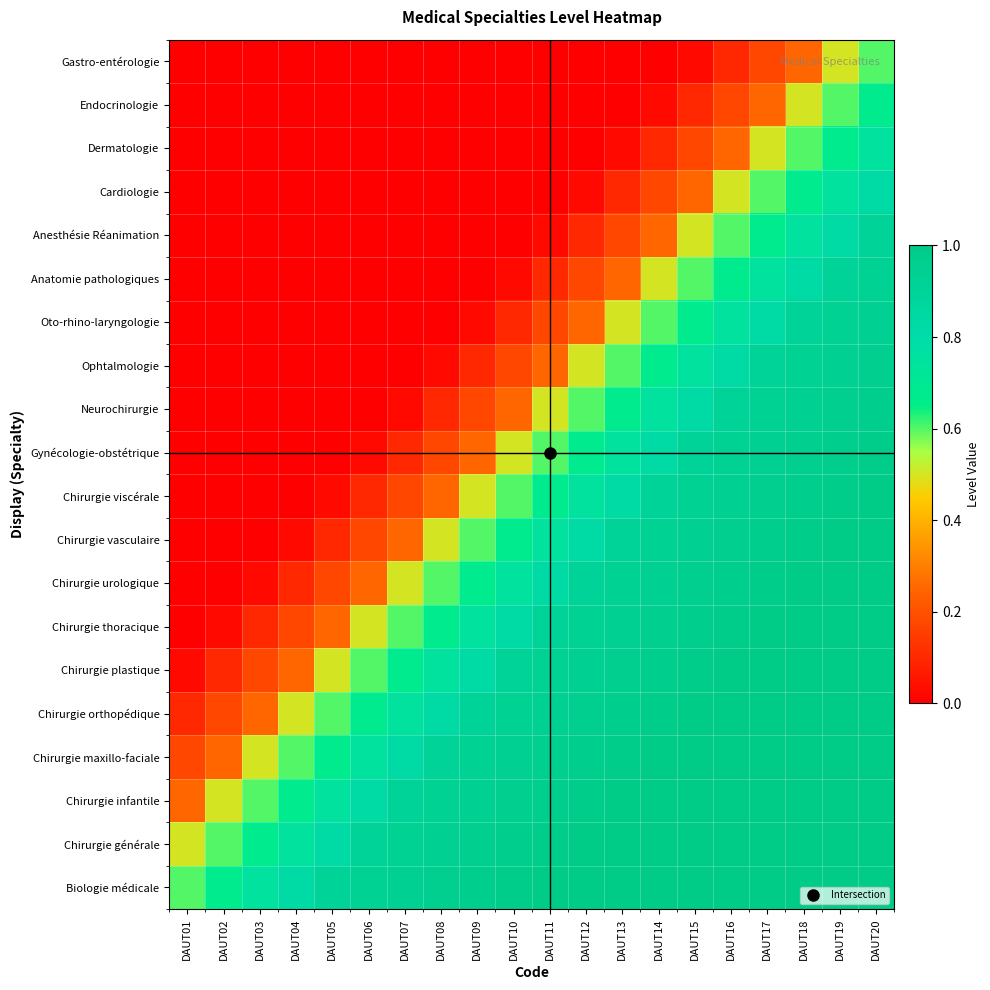

Reading left to right, list all the values displayed in this chart.

Biologie médicale: DAUT01=0.6	DAUT02=0.7	DAUT03=0.8	DAUT04=0.8	DAUT05=0.9	DAUT06=0.9	DAUT07=0.9	DAUT08=1.0	DAUT09=1.0	DAUT10=1.0	DAUT11=1.0	DAUT12=1.0	DAUT13=1.0	DAUT14=1.0	DAUT15=1.0	DAUT16=1.0	DAUT17=1.0	DAUT18=1.0	DAUT19=1.0	DAUT20=1.0
Chirurgie générale: DAUT01=0.5	DAUT02=0.6	DAUT03=0.7	DAUT04=0.8	DAUT05=0.8	DAUT06=0.9	DAUT07=0.9	DAUT08=0.9	DAUT09=1.0	DAUT10=1.0	DAUT11=1.0	DAUT12=1.0	DAUT13=1.0	DAUT14=1.0	DAUT15=1.0	DAUT16=1.0	DAUT17=1.0	DAUT18=1.0	DAUT19=1.0	DAUT20=1.0
Chirurgie infantile: DAUT01=0.2	DAUT02=0.5	DAUT03=0.6	DAUT04=0.7	DAUT05=0.8	DAUT06=0.8	DAUT07=0.9	DAUT08=0.9	DAUT09=0.9	DAUT10=1.0	DAUT11=1.0	DAUT12=1.0	DAUT13=1.0	DAUT14=1.0	DAUT15=1.0	DAUT16=1.0	DAUT17=1.0	DAUT18=1.0	DAUT19=1.0	DAUT20=1.0
Chirurgie maxillo-faciale: DAUT01=0.2	DAUT02=0.2	DAUT03=0.5	DAUT04=0.6	DAUT05=0.7	DAUT06=0.8	DAUT07=0.8	DAUT08=0.9	DAUT09=0.9	DAUT10=0.9	DAUT11=1.0	DAUT12=1.0	DAUT13=1.0	DAUT14=1.0	DAUT15=1.0	DAUT16=1.0	DAUT17=1.0	DAUT18=1.0	DAUT19=1.0	DAUT20=1.0
Chirurgie orthopédique: DAUT01=0.1	DAUT02=0.2	DAUT03=0.2	DAUT04=0.5	DAUT05=0.6	DAUT06=0.7	DAUT07=0.8	DAUT08=0.8	DAUT09=0.9	DAUT10=0.9	DAUT11=0.9	DAUT12=1.0	DAUT13=1.0	DAUT14=1.0	DAUT15=1.0	DAUT16=1.0	DAUT17=1.0	DAUT18=1.0	DAUT19=1.0	DAUT20=1.0
Chirurgie plastique: DAUT01=0.0	DAUT02=0.1	DAUT03=0.2	DAUT04=0.2	DAUT05=0.5	DAUT06=0.6	DAUT07=0.7	DAUT08=0.8	DAUT09=0.8	DAUT10=0.9	DAUT11=0.9	DAUT12=0.9	DAUT13=1.0	DAUT14=1.0	DAUT15=1.0	DAUT16=1.0	DAUT17=1.0	DAUT18=1.0	DAUT19=1.0	DAUT20=1.0
Chirurgie thoracique: DAUT01=0.0	DAUT02=0.0	DAUT03=0.1	DAUT04=0.2	DAUT05=0.2	DAUT06=0.5	DAUT07=0.6	DAUT08=0.7	DAUT09=0.8	DAUT10=0.8	DAUT11=0.9	DAUT12=0.9	DAUT13=0.9	DAUT14=1.0	DAUT15=1.0	DAUT16=1.0	DAUT17=1.0	DAUT18=1.0	DAUT19=1.0	DAUT20=1.0
Chirurgie urologique: DAUT01=0.0	DAUT02=0.0	DAUT03=0.0	DAUT04=0.1	DAUT05=0.2	DAUT06=0.2	DAUT07=0.5	DAUT08=0.6	DAUT09=0.7	DAUT10=0.8	DAUT11=0.8	DAUT12=0.9	DAUT13=0.9	DAUT14=0.9	DAUT15=1.0	DAUT16=1.0	DAUT17=1.0	DAUT18=1.0	DAUT19=1.0	DAUT20=1.0
Chirurgie vasculaire: DAUT01=0.0	DAUT02=0.0	DAUT03=0.0	DAUT04=0.0	DAUT05=0.1	DAUT06=0.2	DAUT07=0.2	DAUT08=0.5	DAUT09=0.6	DAUT10=0.7	DAUT11=0.8	DAUT12=0.8	DAUT13=0.9	DAUT14=0.9	DAUT15=0.9	DAUT16=1.0	DAUT17=1.0	DAUT18=1.0	DAUT19=1.0	DAUT20=1.0
Chirurgie viscérale: DAUT01=0.0	DAUT02=0.0	DAUT03=0.0	DAUT04=0.0	DAUT05=0.0	DAUT06=0.1	DAUT07=0.2	DAUT08=0.2	DAUT09=0.5	DAUT10=0.6	DAUT11=0.7	DAUT12=0.8	DAUT13=0.8	DAUT14=0.9	DAUT15=0.9	DAUT16=0.9	DAUT17=1.0	DAUT18=1.0	DAUT19=1.0	DAUT20=1.0
Gynécologie-obstétrique: DAUT01=0.0	DAUT02=0.0	DAUT03=0.0	DAUT04=0.0	DAUT05=0.0	DAUT06=0.0	DAUT07=0.1	DAUT08=0.2	DAUT09=0.2	DAUT10=0.5	DAUT11=0.6	DAUT12=0.7	DAUT13=0.8	DAUT14=0.8	DAUT15=0.9	DAUT16=0.9	DAUT17=0.9	DAUT18=1.0	DAUT19=1.0	DAUT20=1.0
Neurochirurgie: DAUT01=0.0	DAUT02=0.0	DAUT03=0.0	DAUT04=0.0	DAUT05=0.0	DAUT06=0.0	DAUT07=0.0	DAUT08=0.1	DAUT09=0.2	DAUT10=0.2	DAUT11=0.5	DAUT12=0.6	DAUT13=0.7	DAUT14=0.8	DAUT15=0.8	DAUT16=0.9	DAUT17=0.9	DAUT18=0.9	DAUT19=1.0	DAUT20=1.0
Ophtalmologie: DAUT01=0.0	DAUT02=0.0	DAUT03=0.0	DAUT04=0.0	DAUT05=0.0	DAUT06=0.0	DAUT07=0.0	DAUT08=0.0	DAUT09=0.1	DAUT10=0.2	DAUT11=0.2	DAUT12=0.5	DAUT13=0.6	DAUT14=0.7	DAUT15=0.8	DAUT16=0.8	DAUT17=0.9	DAUT18=0.9	DAUT19=0.9	DAUT20=1.0
Oto-rhino-laryngologie: DAUT01=0.0	DAUT02=0.0	DAUT03=0.0	DAUT04=0.0	DAUT05=0.0	DAUT06=0.0	DAUT07=0.0	DAUT08=0.0	DAUT09=0.0	DAUT10=0.1	DAUT11=0.2	DAUT12=0.2	DAUT13=0.5	DAUT14=0.6	DAUT15=0.7	DAUT16=0.8	DAUT17=0.8	DAUT18=0.9	DAUT19=0.9	DAUT20=0.9
Anatomie pathologiques: DAUT01=0.0	DAUT02=0.0	DAUT03=0.0	DAUT04=0.0	DAUT05=0.0	DAUT06=0.0	DAUT07=0.0	DAUT08=0.0	DAUT09=0.0	DAUT10=0.0	DAUT11=0.1	DAUT12=0.2	DAUT13=0.2	DAUT14=0.5	DAUT15=0.6	DAUT16=0.7	DAUT17=0.8	DAUT18=0.8	DAUT19=0.9	DAUT20=0.9
Anesthésie Réanimation: DAUT01=0.0	DAUT02=0.0	DAUT03=0.0	DAUT04=0.0	DAUT05=0.0	DAUT06=0.0	DAUT07=0.0	DAUT08=0.0	DAUT09=0.0	DAUT10=0.0	DAUT11=0.0	DAUT12=0.1	DAUT13=0.2	DAUT14=0.2	DAUT15=0.5	DAUT16=0.6	DAUT17=0.7	DAUT18=0.8	DAUT19=0.8	DAUT20=0.9
Cardiologie: DAUT01=0.0	DAUT02=0.0	DAUT03=0.0	DAUT04=0.0	DAUT05=0.0	DAUT06=0.0	DAUT07=0.0	DAUT08=0.0	DAUT09=0.0	DAUT10=0.0	DAUT11=0.0	DAUT12=0.0	DAUT13=0.1	DAUT14=0.2	DAUT15=0.2	DAUT16=0.5	DAUT17=0.6	DAUT18=0.7	DAUT19=0.8	DAUT20=0.8
Dermatologie: DAUT01=0.0	DAUT02=0.0	DAUT03=0.0	DAUT04=0.0	DAUT05=0.0	DAUT06=0.0	DAUT07=0.0	DAUT08=0.0	DAUT09=0.0	DAUT10=0.0	DAUT11=0.0	DAUT12=0.0	DAUT13=0.0	DAUT14=0.1	DAUT15=0.2	DAUT16=0.2	DAUT17=0.5	DAUT18=0.6	DAUT19=0.7	DAUT20=0.8
Endocrinologie: DAUT01=0.0	DAUT02=0.0	DAUT03=0.0	DAUT04=0.0	DAUT05=0.0	DAUT06=0.0	DAUT07=0.0	DAUT08=0.0	DAUT09=0.0	DAUT10=0.0	DAUT11=0.0	DAUT12=0.0	DAUT13=0.0	DAUT14=0.0	DAUT15=0.1	DAUT16=0.2	DAUT17=0.2	DAUT18=0.5	DAUT19=0.6	DAUT20=0.7
Gastro-entérologie: DAUT01=0.0	DAUT02=0.0	DAUT03=0.0	DAUT04=0.0	DAUT05=0.0	DAUT06=0.0	DAUT07=0.0	DAUT08=0.0	DAUT09=0.0	DAUT10=0.0	DAUT11=0.0	DAUT12=0.0	DAUT13=0.0	DAUT14=0.0	DAUT15=0.0	DAUT16=0.1	DAUT17=0.2	DAUT18=0.2	DAUT19=0.5	DAUT20=0.6